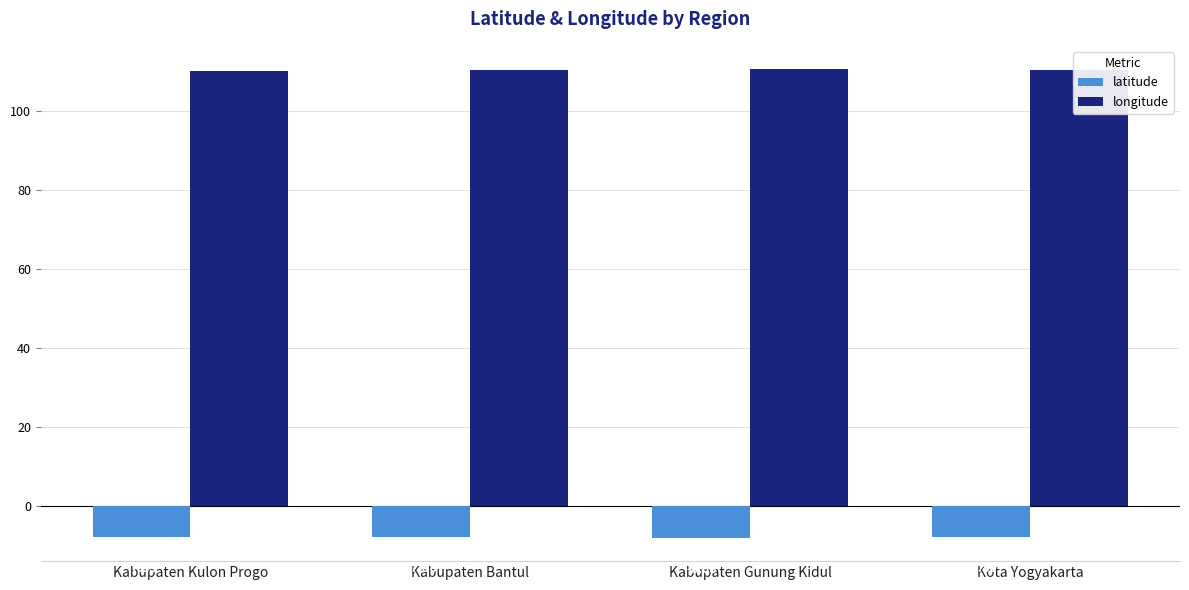

List the series in order of their overall mean, highest first.

longitude, latitude